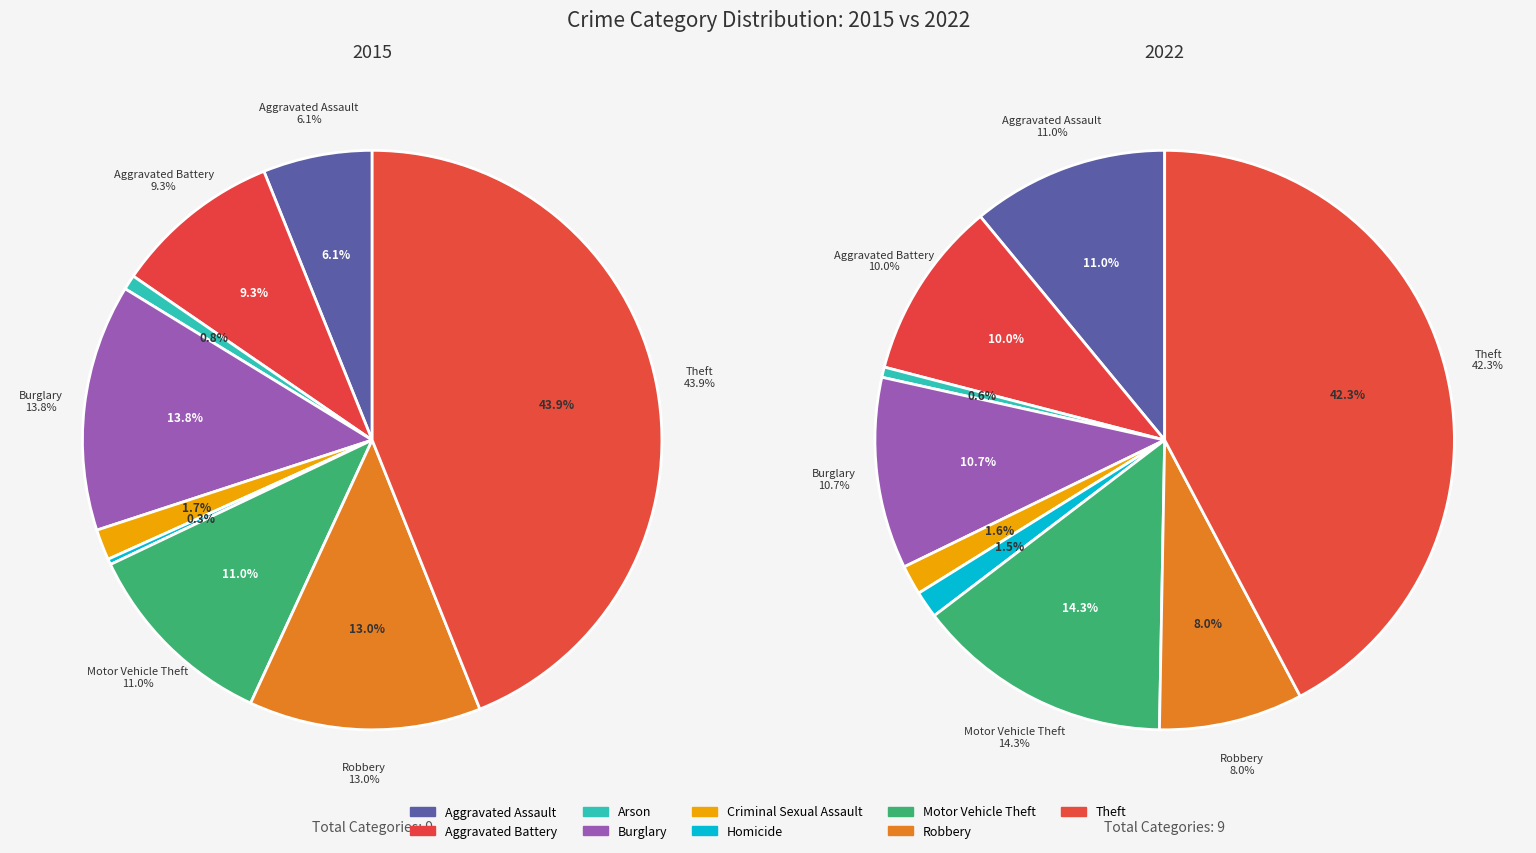

How many slices are in this pie chart?

9